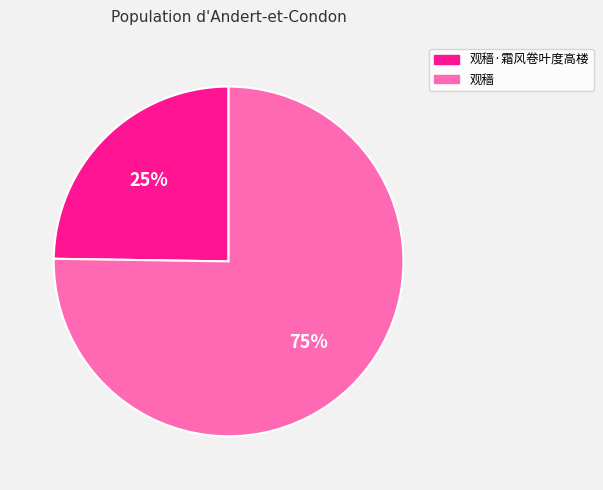

Is the sum of 观穑 and 观穑·霜风卷叶度高楼 greater than half?

Yes